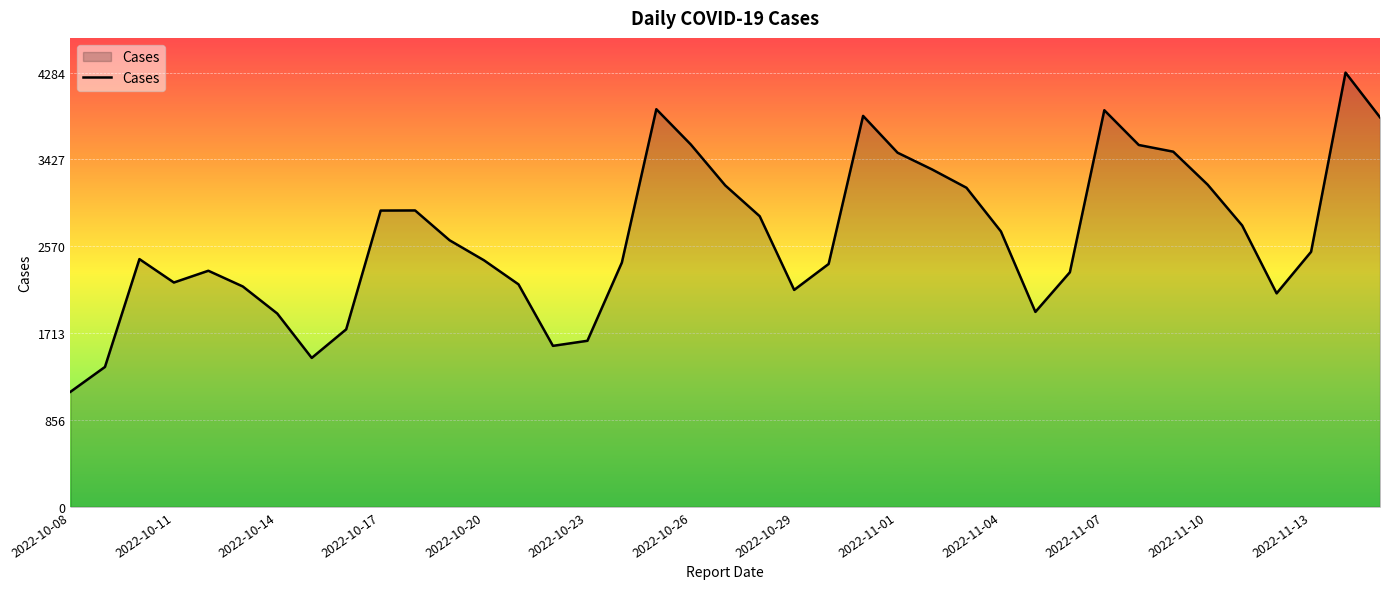

What is the difference between the second highest and second lowest values?

2543